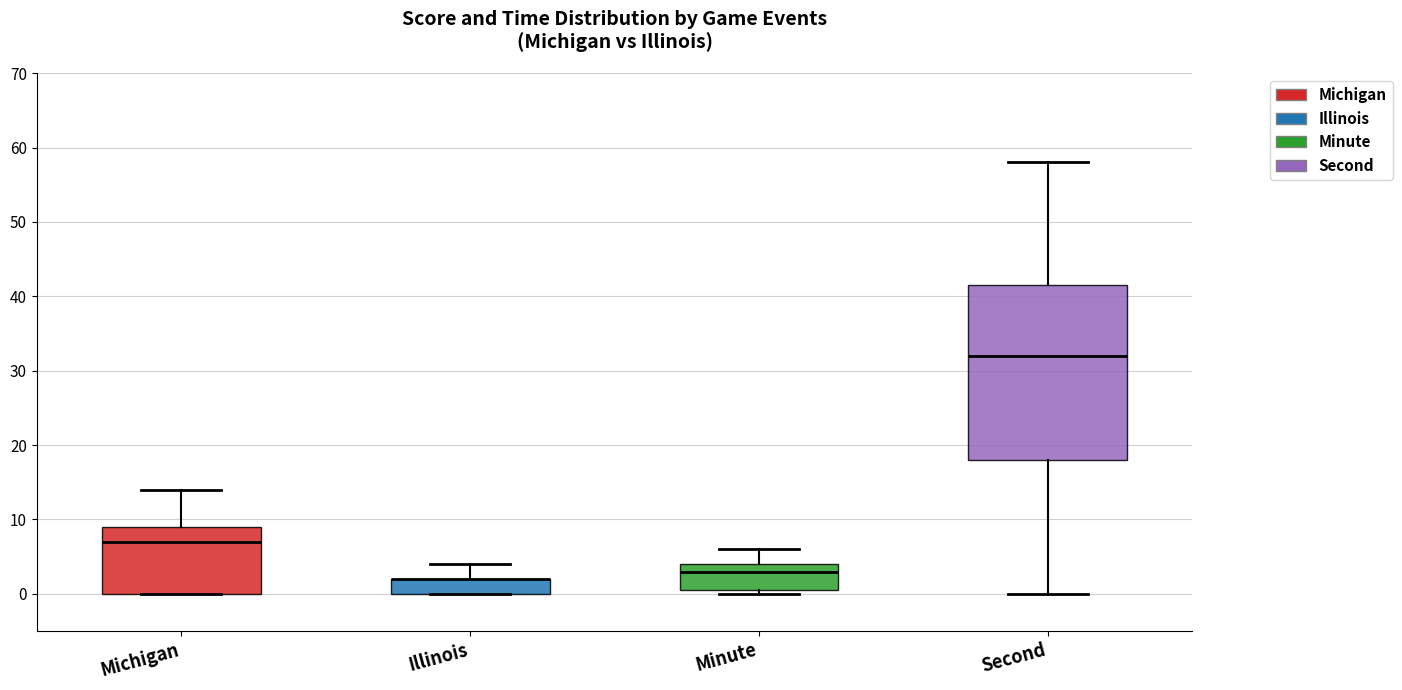

Comparing the boxes themselves (not the whiskers), which one is the tallest?

Second